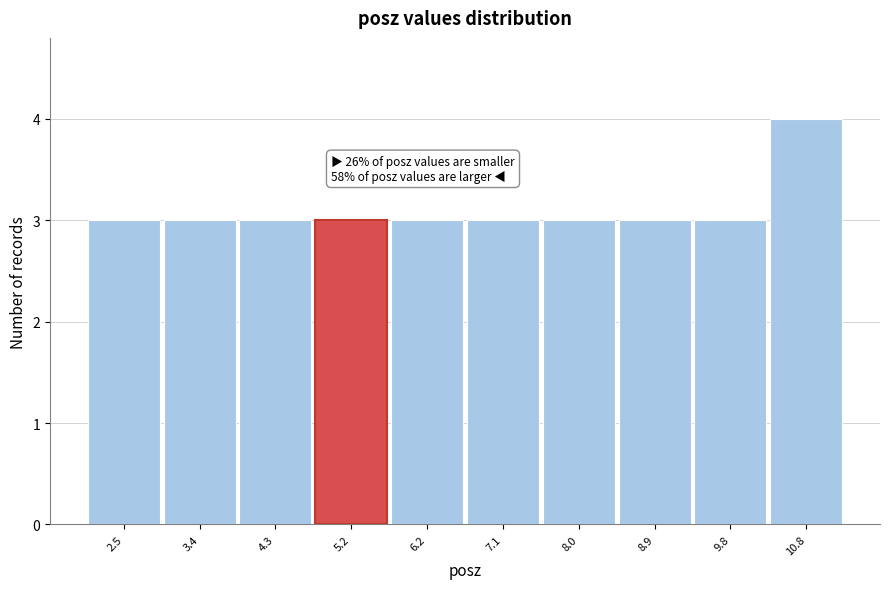

Over which range of the x-axis is the bar tallest?

10.3 to 11.2